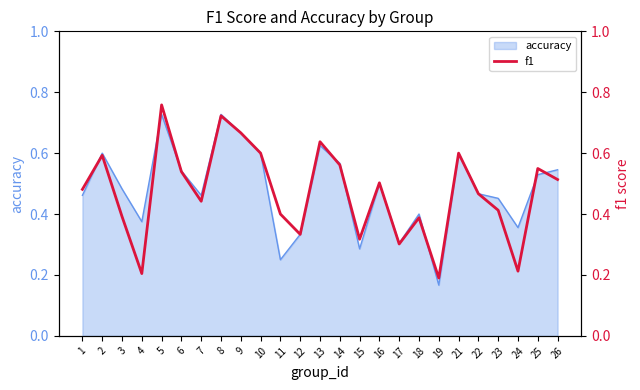

How many lines are shown in the chart?

1